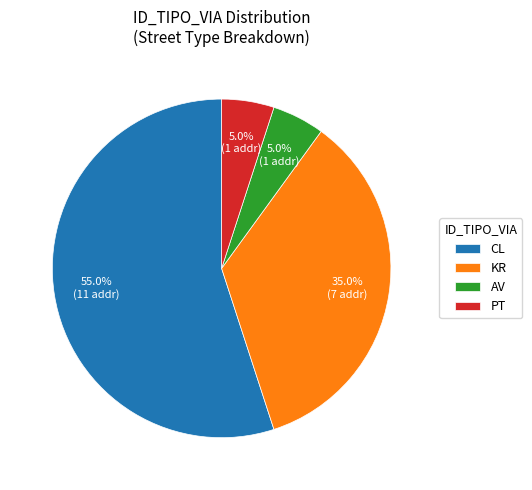

True or false: KR accounts for 35% of the total.

True